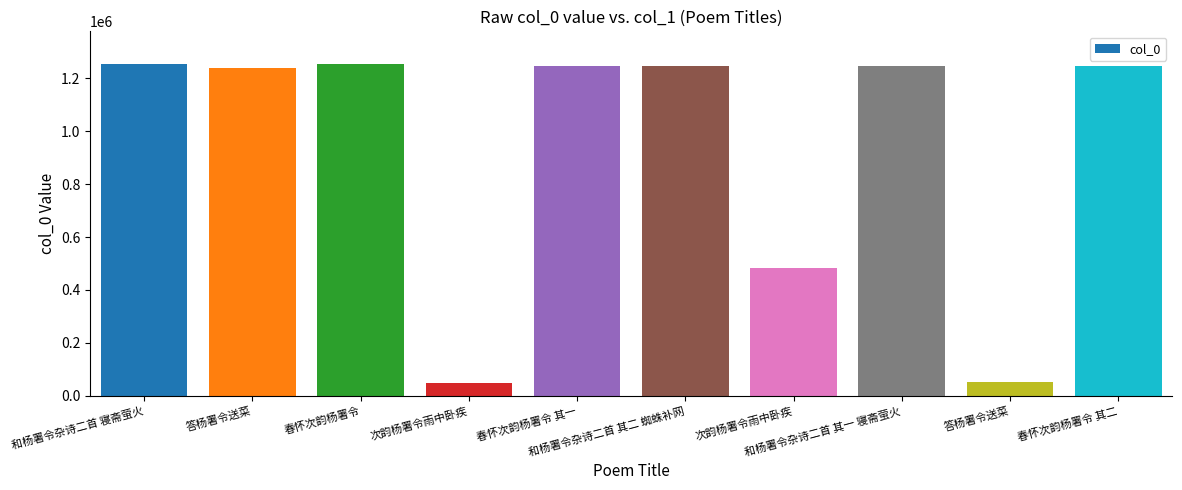

Are the bars grouped side by side (vs. stacked)?

No